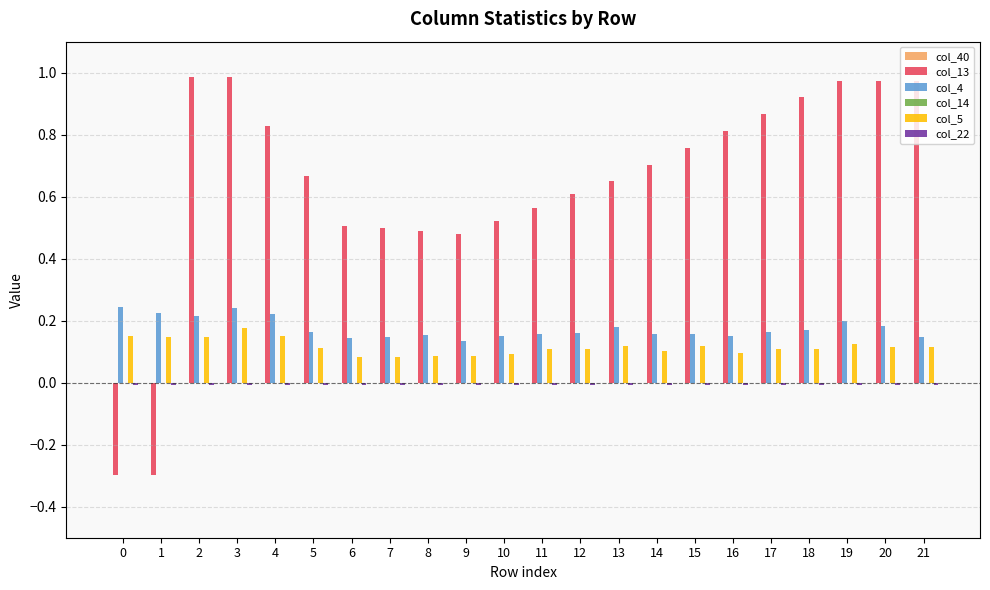

True or false: col_4 has a value of 0.1 at 9.

True